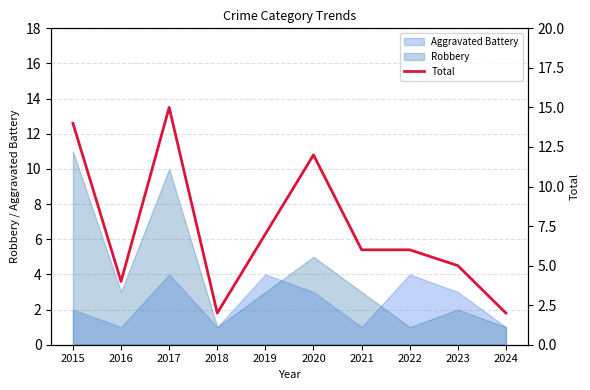

Count the number of values greater than 6.

4